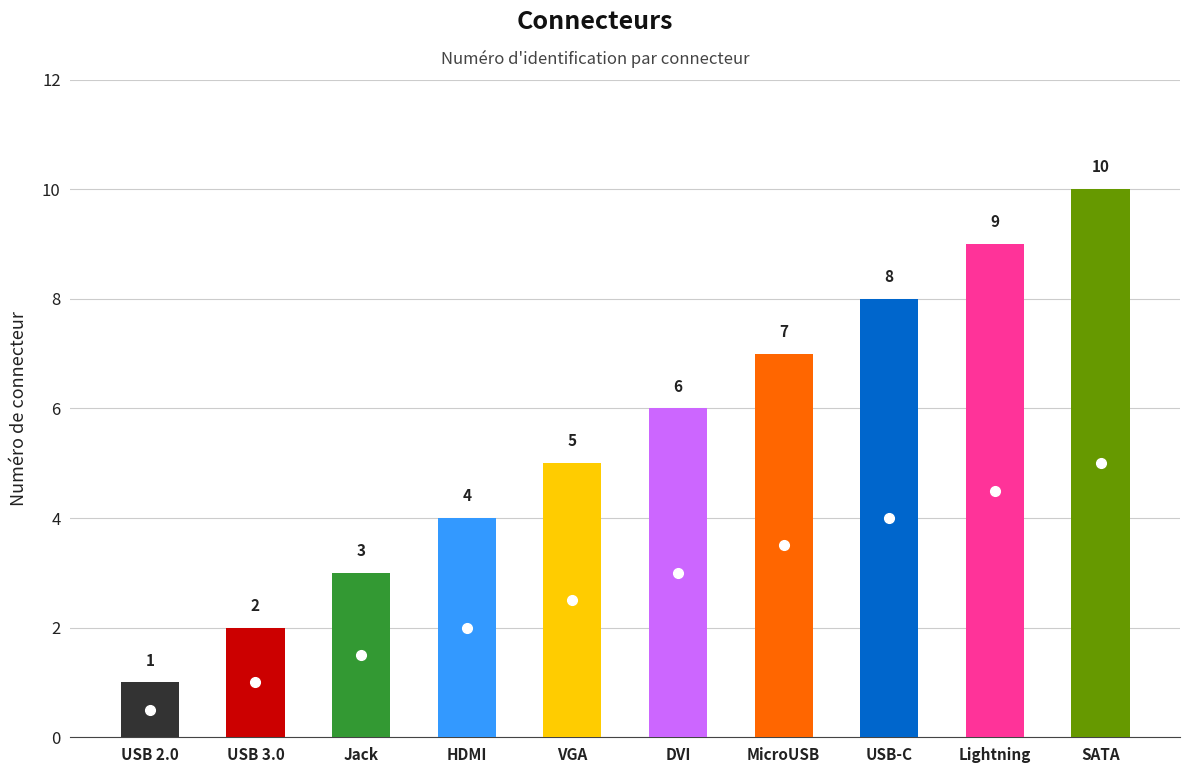

The value at Jack is 3. True or false?

True